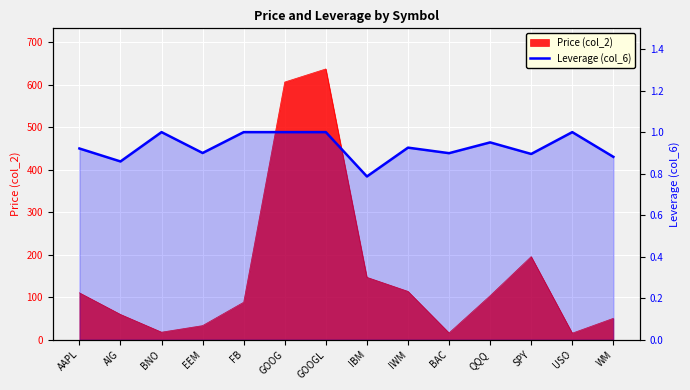

At which category does the chart reach its peak across all series?

BNO